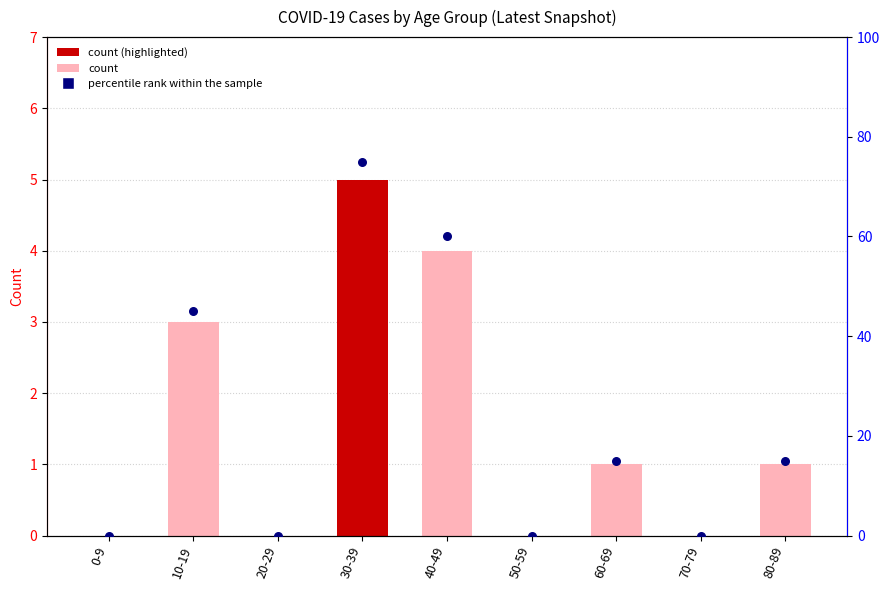

Which series reaches the maximum Y coordinate?

percentile rank within the sample